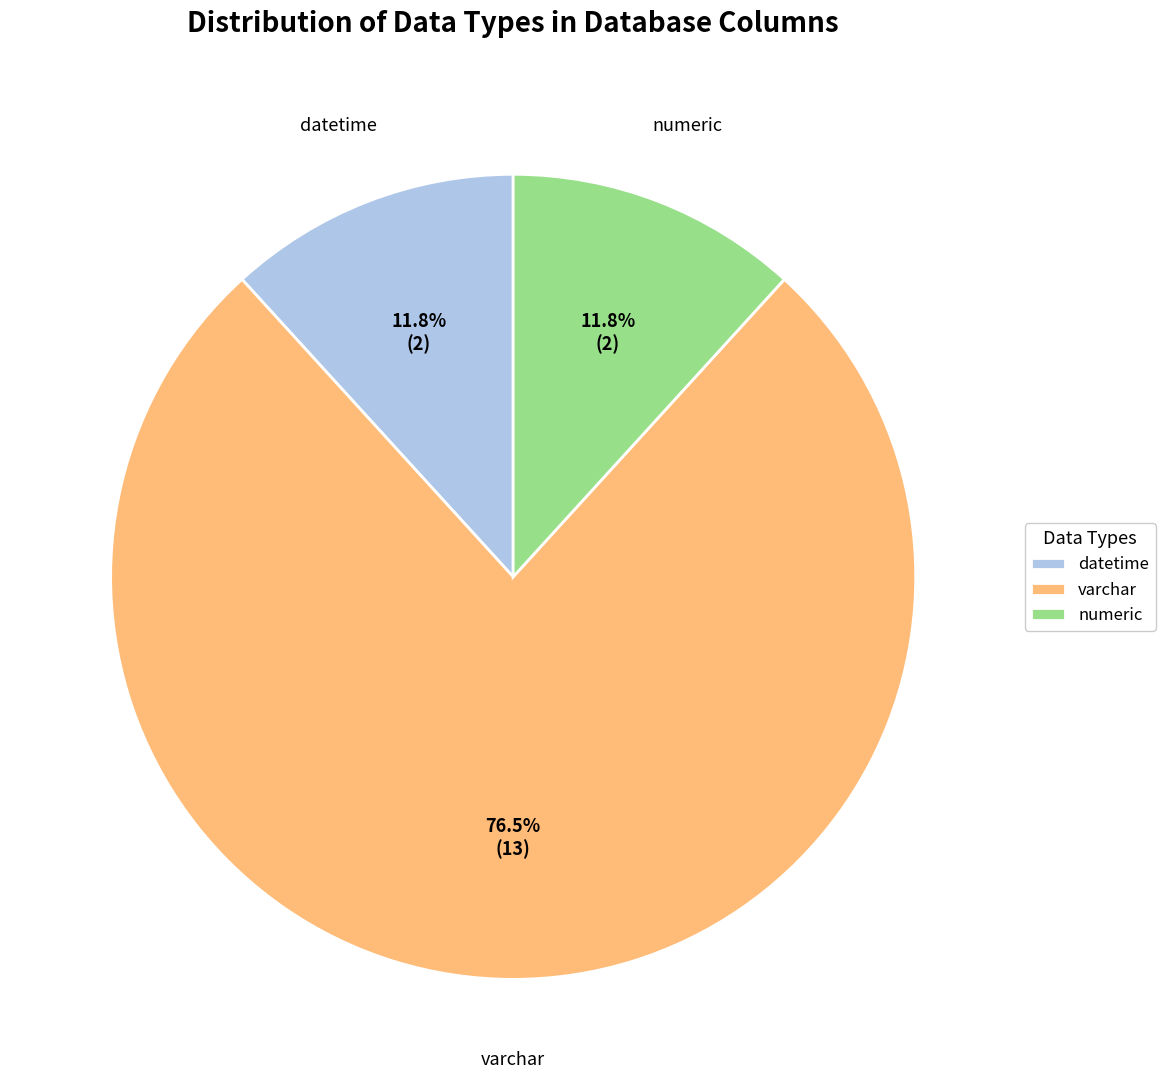

To the nearest percent, what is the difference between the varchar and datetime slice percentages?

65%